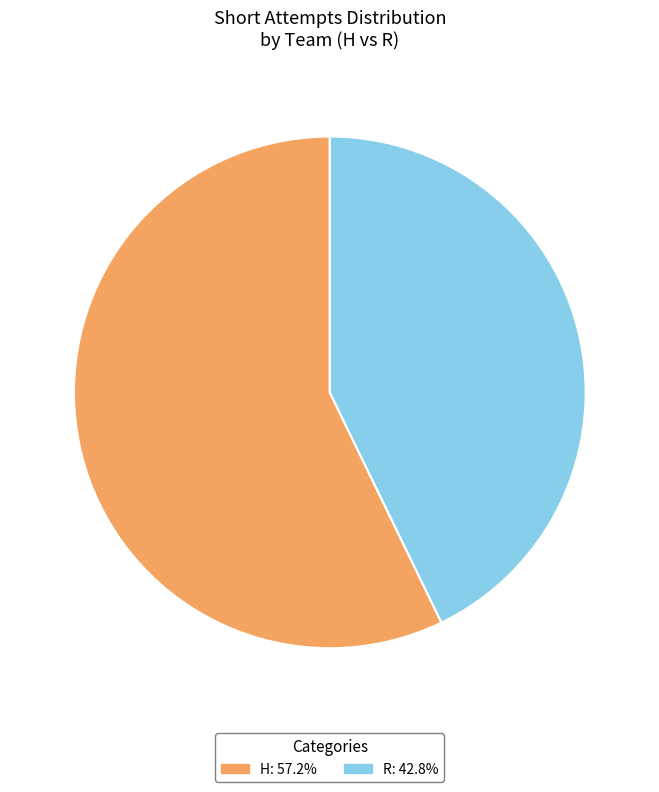

Do H and R together represent more than half of the pie?

Yes